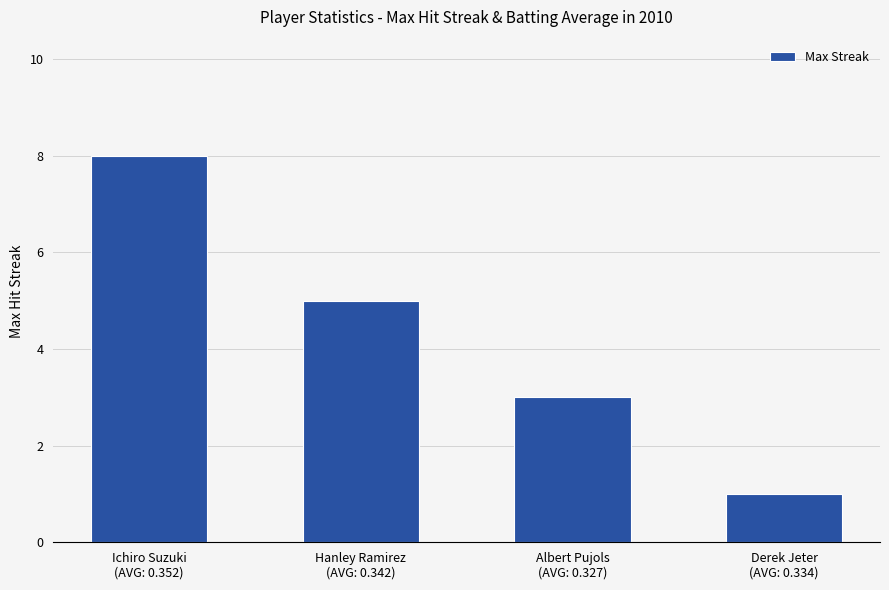

Rank the categories by value from highest to lowest.

Ichiro Suzuki
(AVG: 0.352), Hanley Ramirez
(AVG: 0.342), Albert Pujols
(AVG: 0.327), Derek Jeter
(AVG: 0.334)